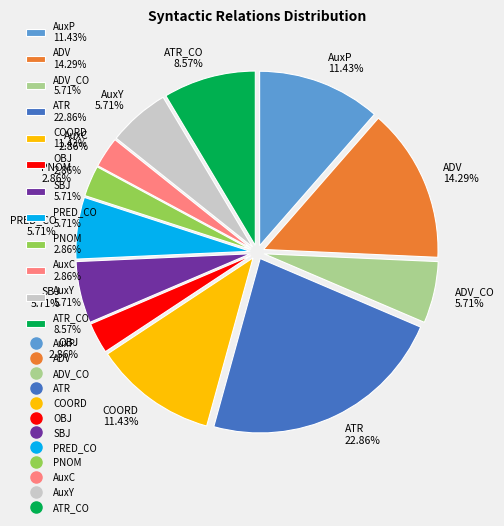

Which slice is the largest?

ATR 22.86%